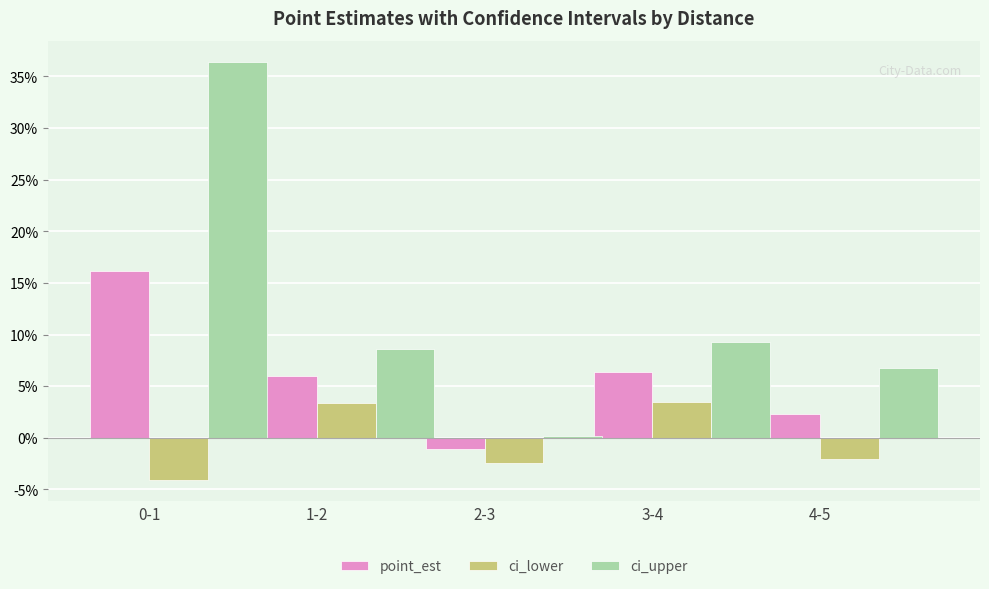

What is the total value across all series at 4-5?

0.1